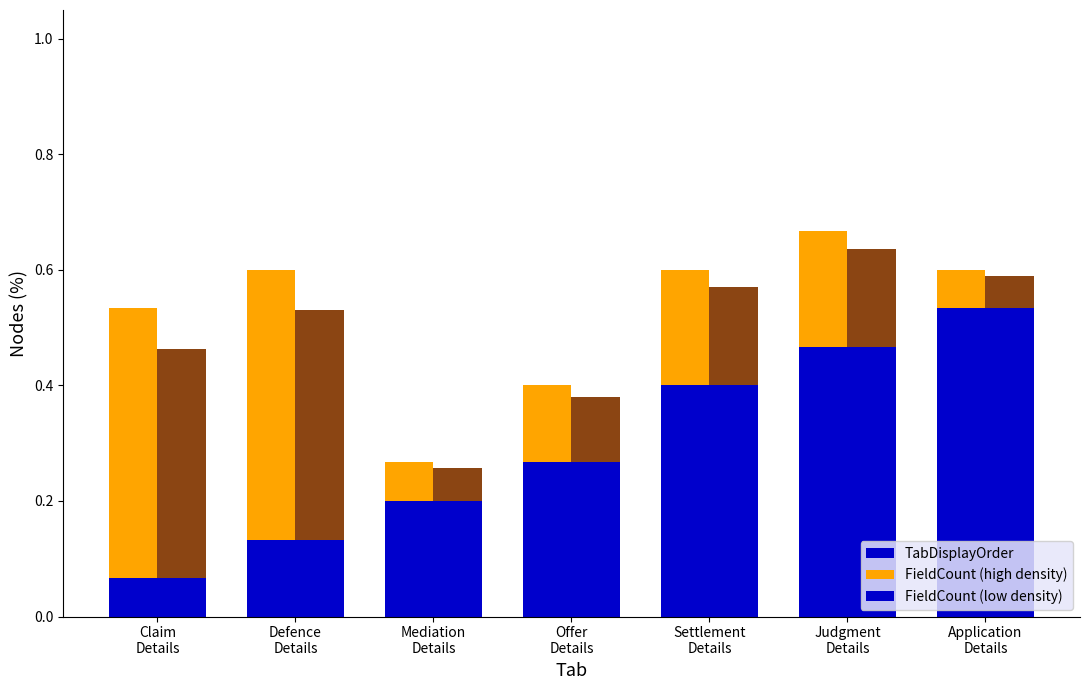

What is the difference between the TabDisplayOrder values at Offer
Details and Judgment
Details?

0.2